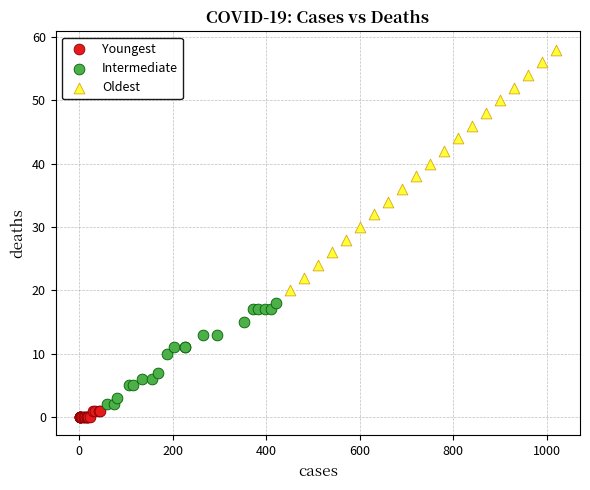

Which series reaches the minimum Y coordinate?

Youngest